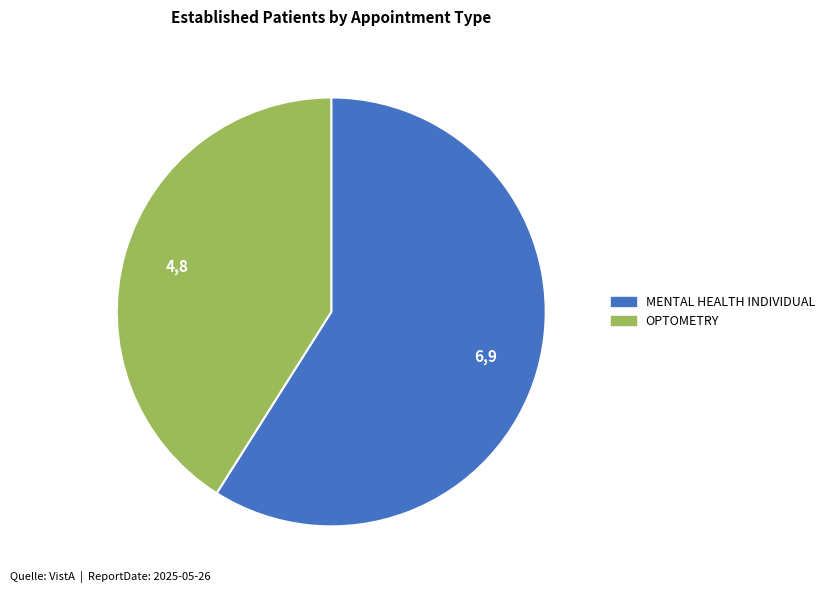

Rank the categories by value from lowest to highest.

OPTOMETRY, MENTAL HEALTH INDIVIDUAL